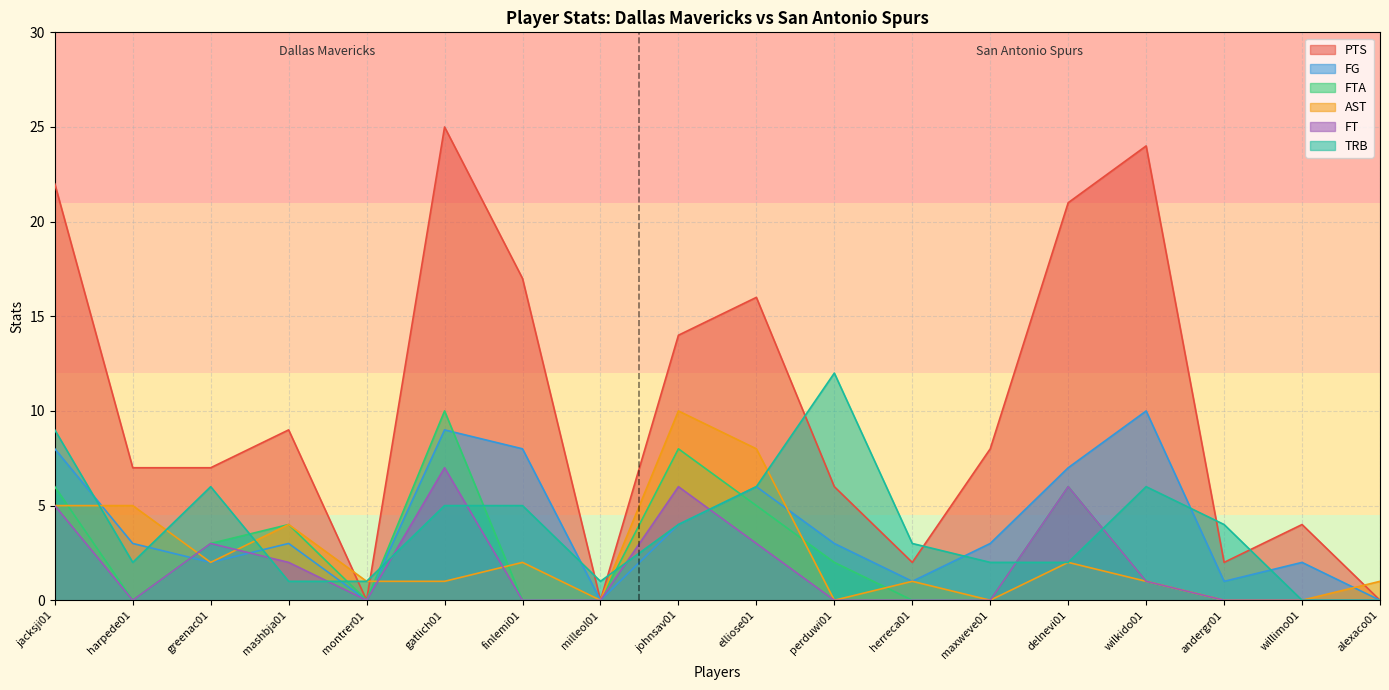

How many interior local valleys does the FT series have?

2